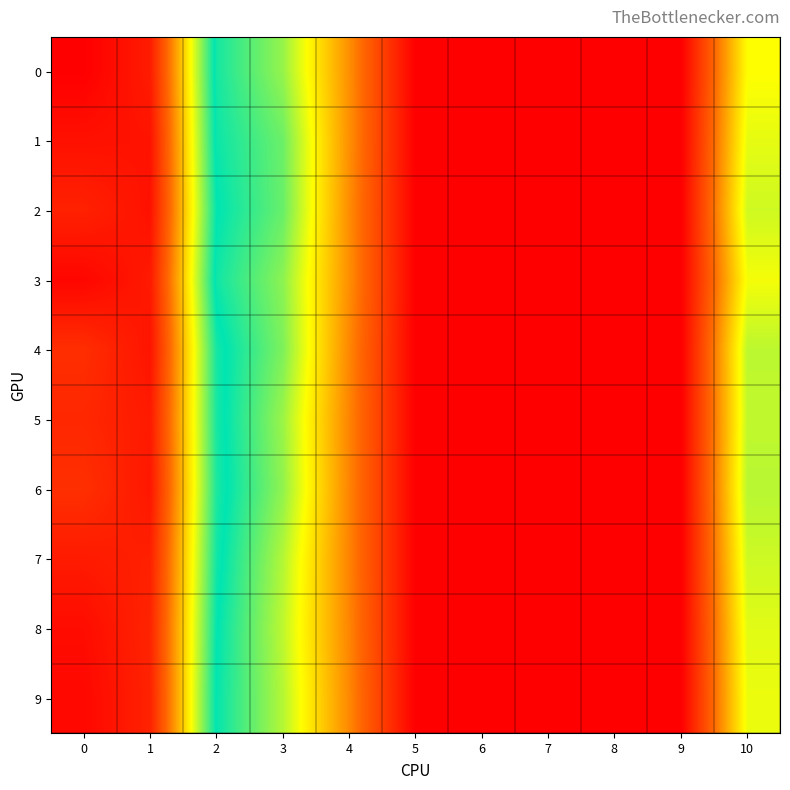

At how many categories does at least one series exceed 0?

6